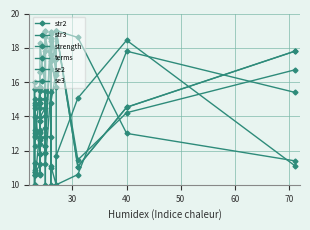

How many categories are shown in the chart?

20